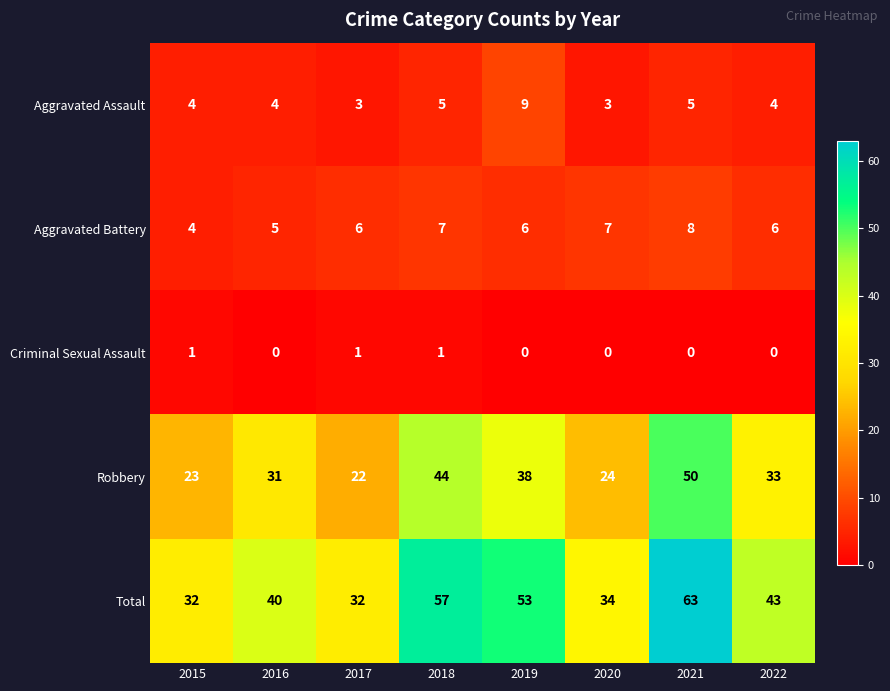

At 2022, list the series in order from largest to smallest.

Total, Robbery, Aggravated Battery, Aggravated Assault, Criminal Sexual Assault